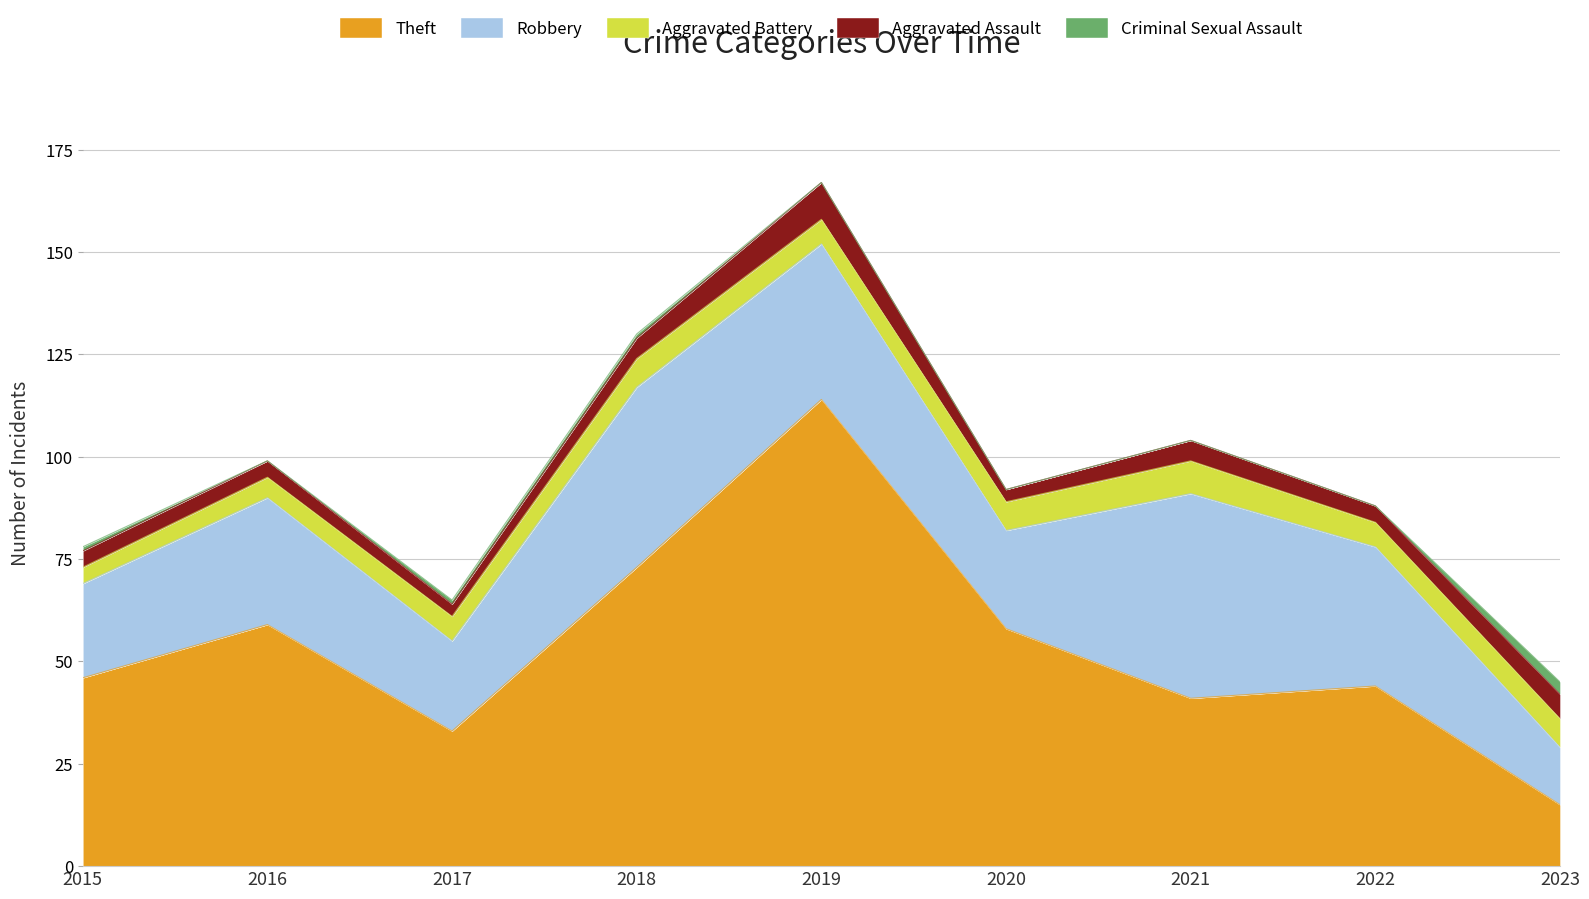

True or false: Criminal Sexual Assault and Theft intersect in this chart.

False